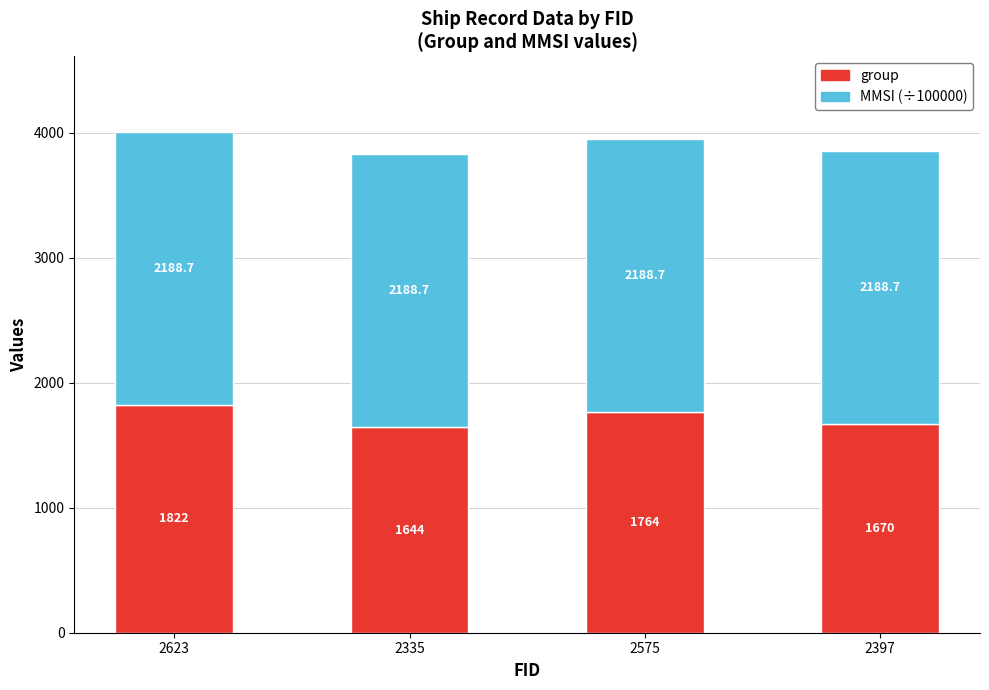

Reading right to left, what are the values for group?

1670.0	1764.0	1644.0	1822.0